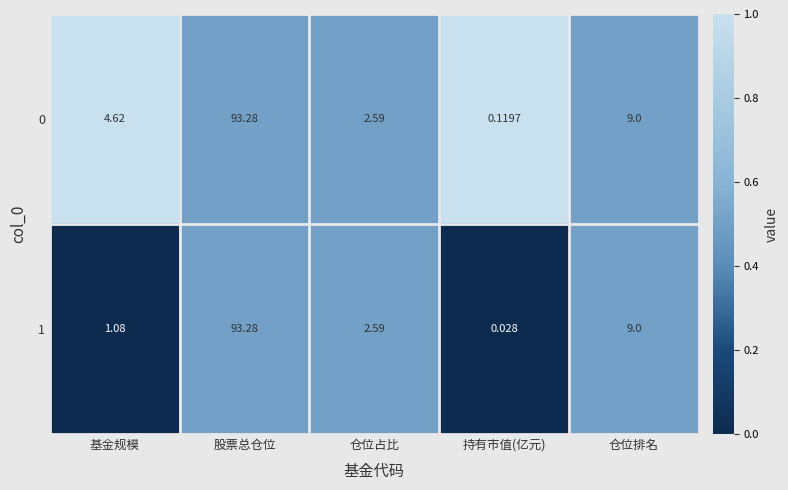

What is the spread (max minus min) of values at 基金规模?

3.5